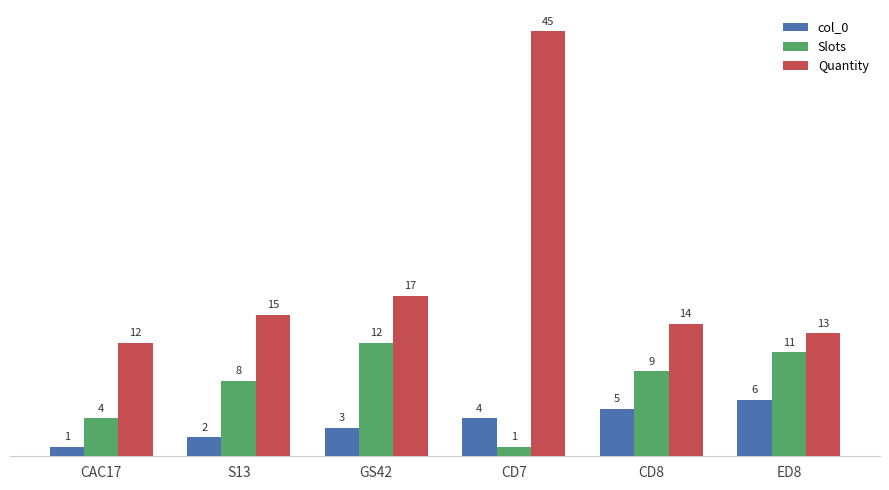

What is the total value across all series at CD8?

28